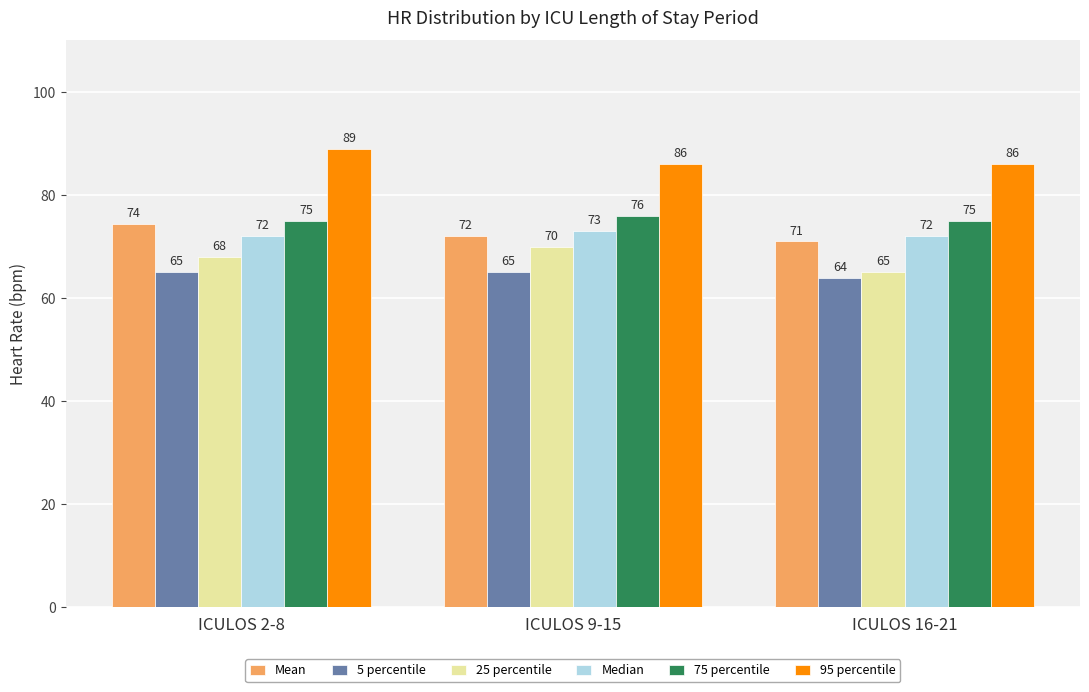

At how many categories does at least one series exceed 69?

3